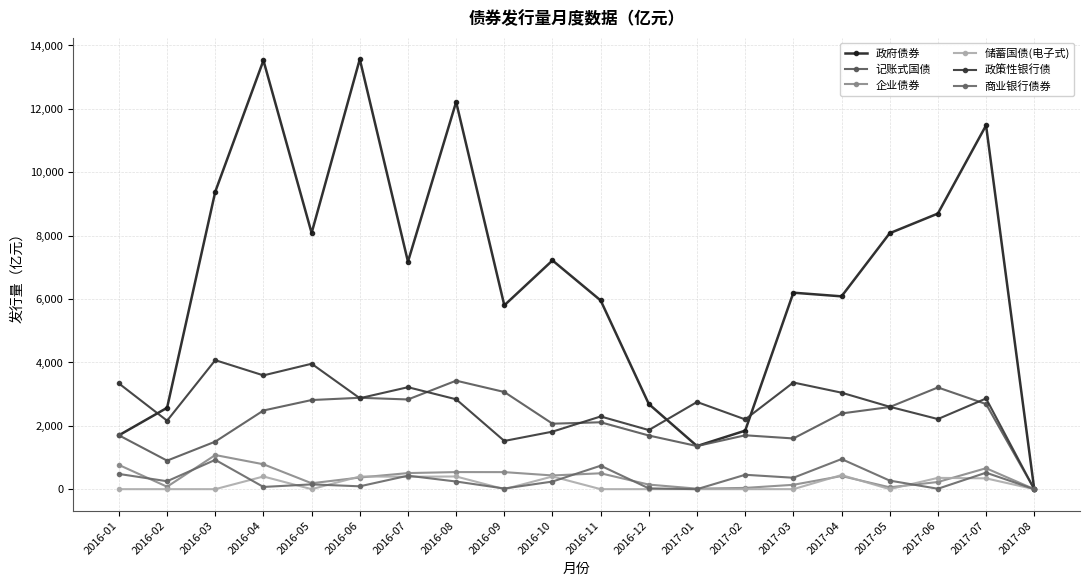

True or false: 政策性银行债 has more than 1 points higher than both neighbors.

True